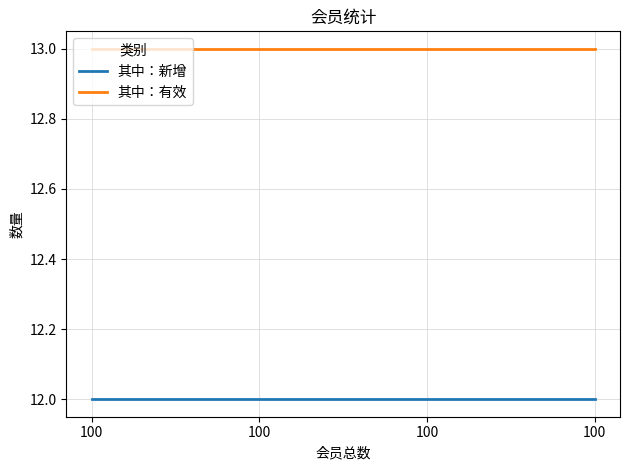

Reading right to left, extract all data points from this chart.

其中：新增: 12	12	12	12
其中：有效: 13	13	13	13